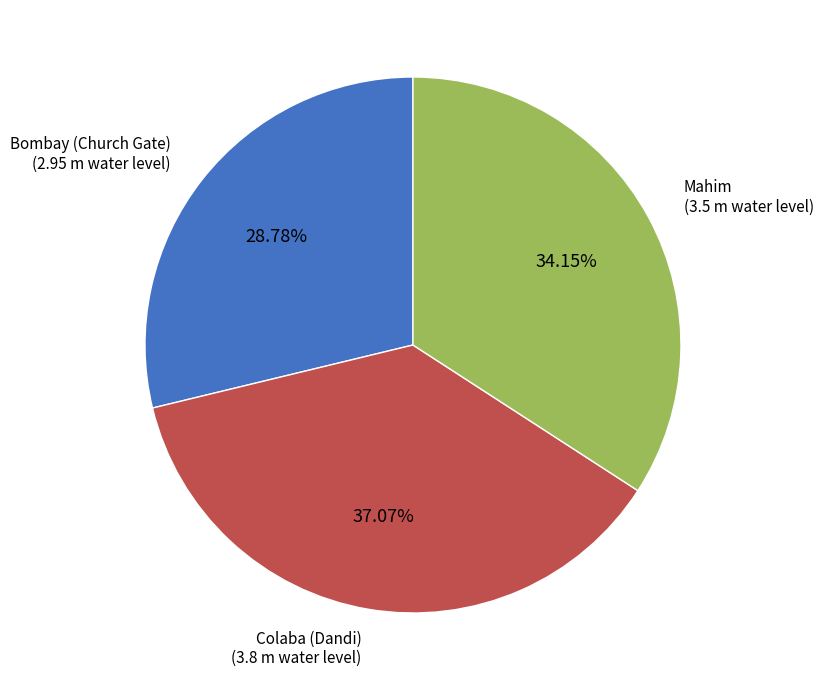

Does Colaba (Dandi) account for over 50% of the chart?

No